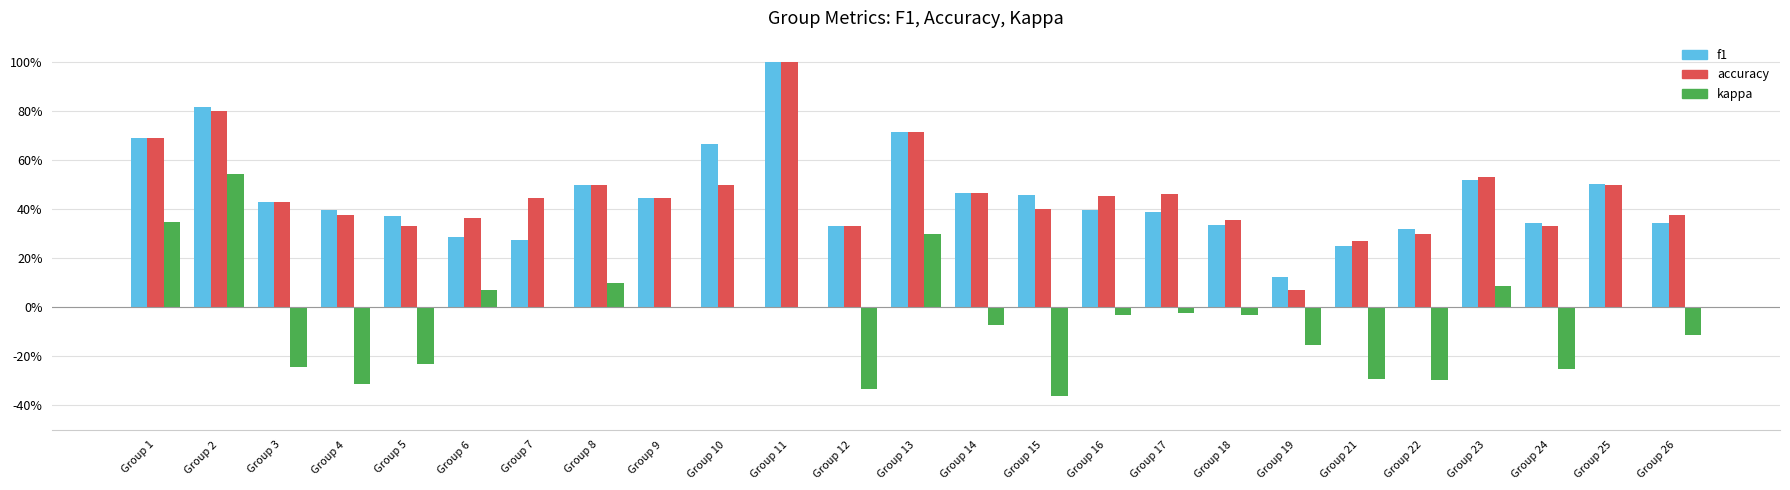

Between Group 21 and Group 11, which is larger?

Group 11